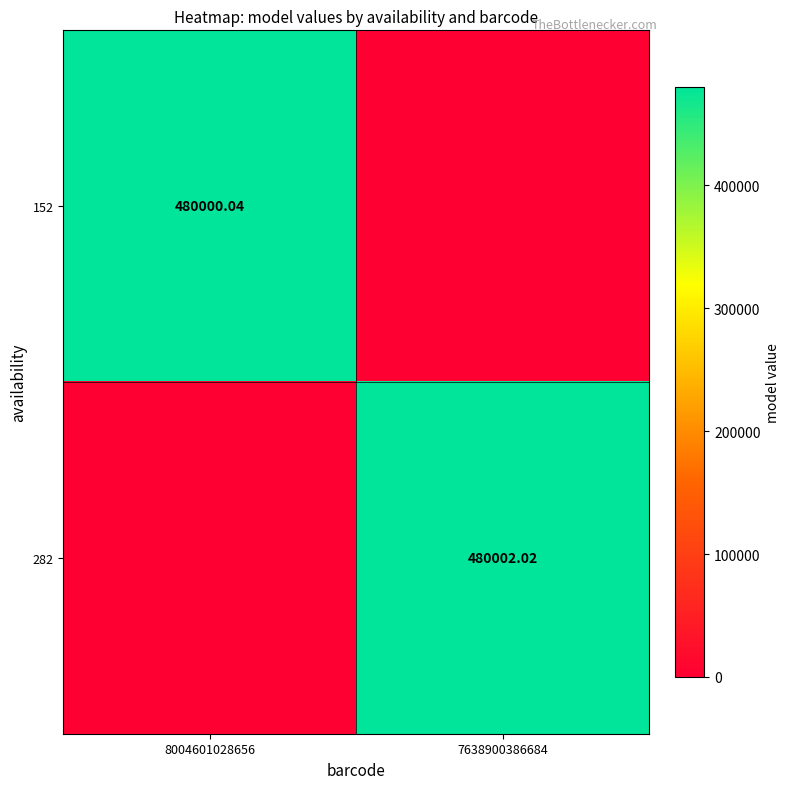

What is the sum of the 152 values at 7638900386684 and 8004601028656?

480000.0